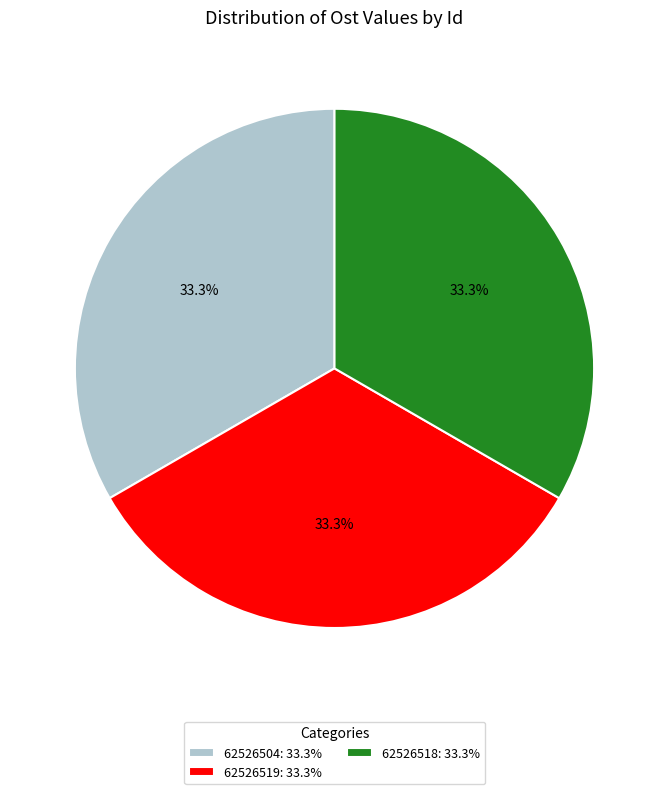

To the nearest percent, what portion does 62526518 represent?

33%